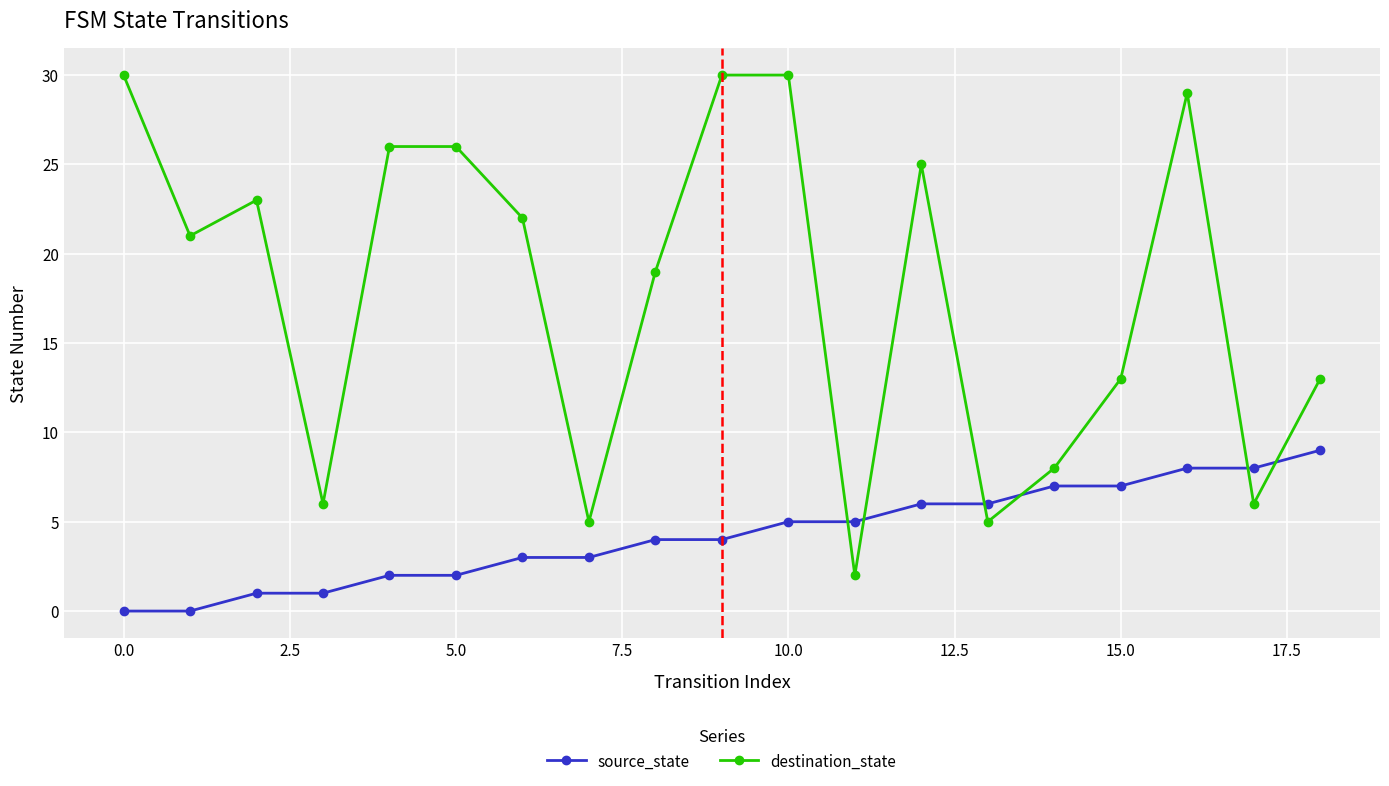

What is the average value of the destination_state series?

18